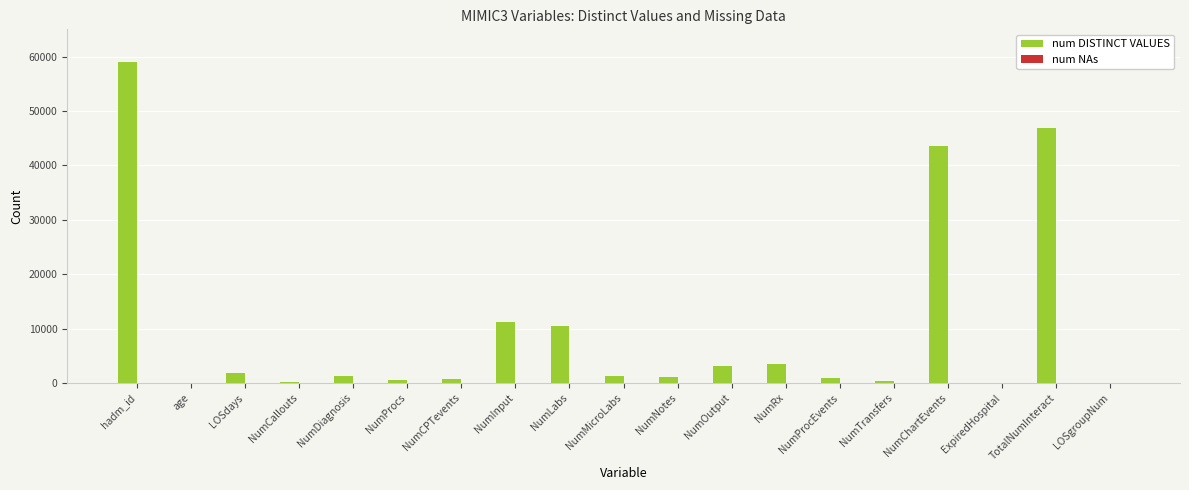

Are the bars grouped side by side (vs. stacked)?

No